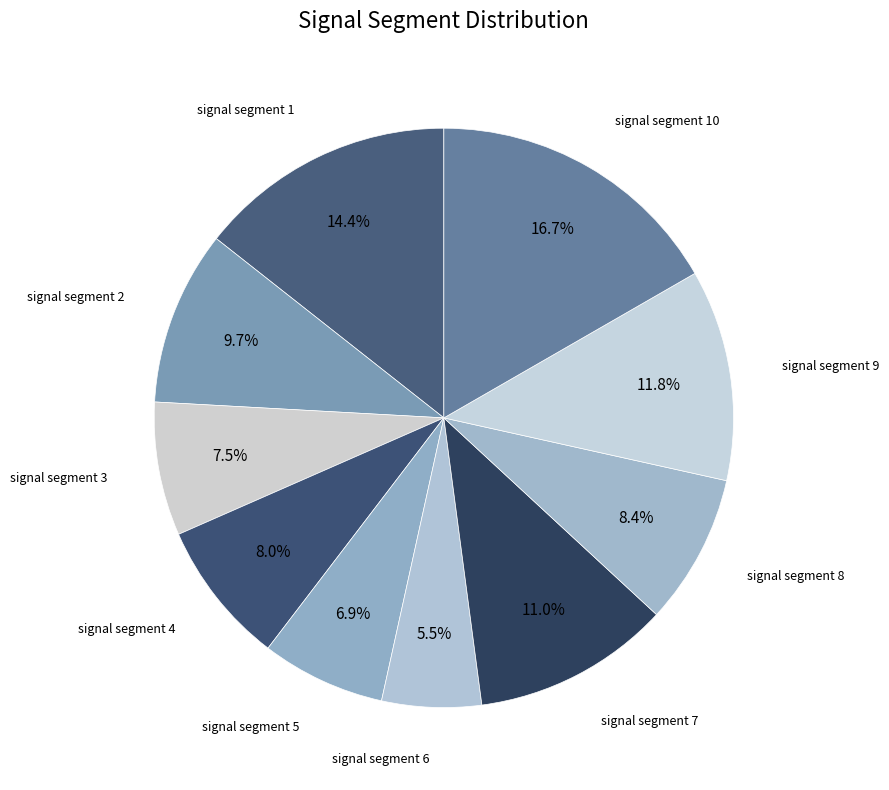

How many segments does this pie chart have?

10